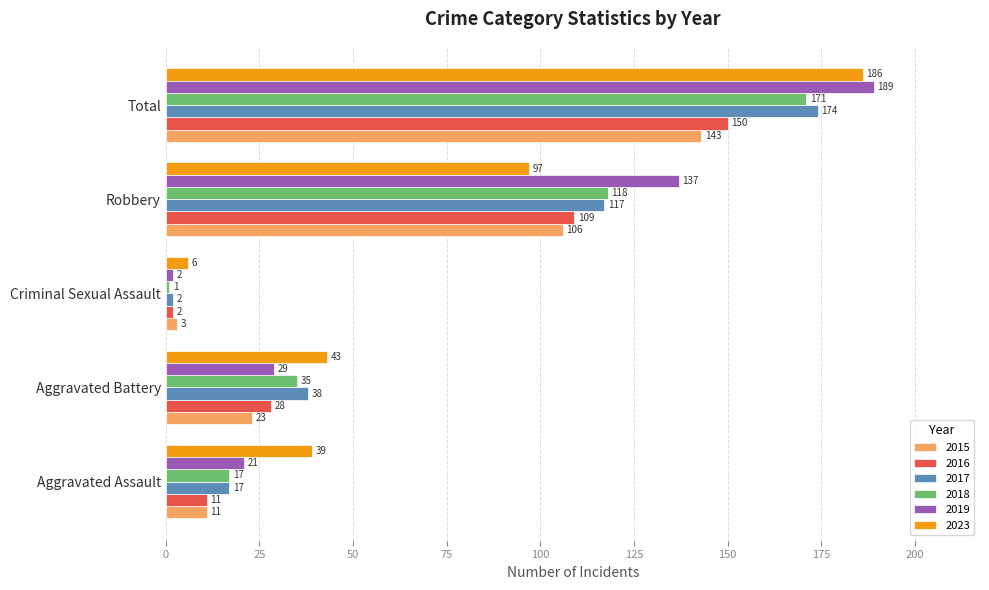

Which category has the highest value across all series?

Total